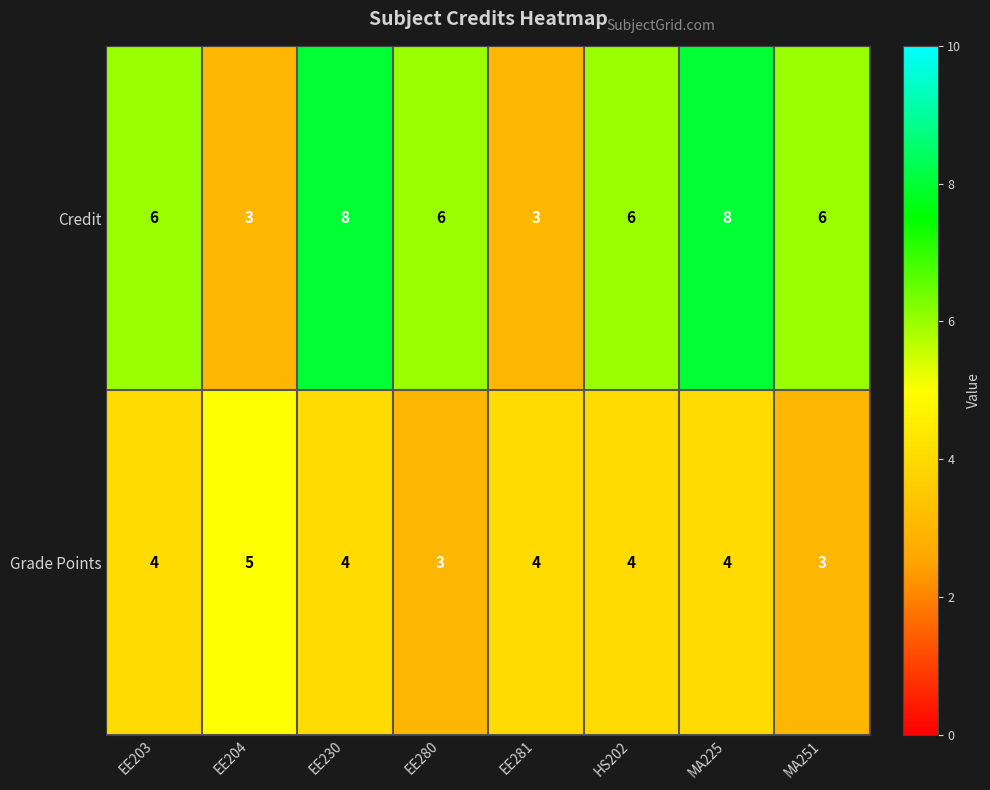

Is it true that Credit equals 6 at EE280?

True